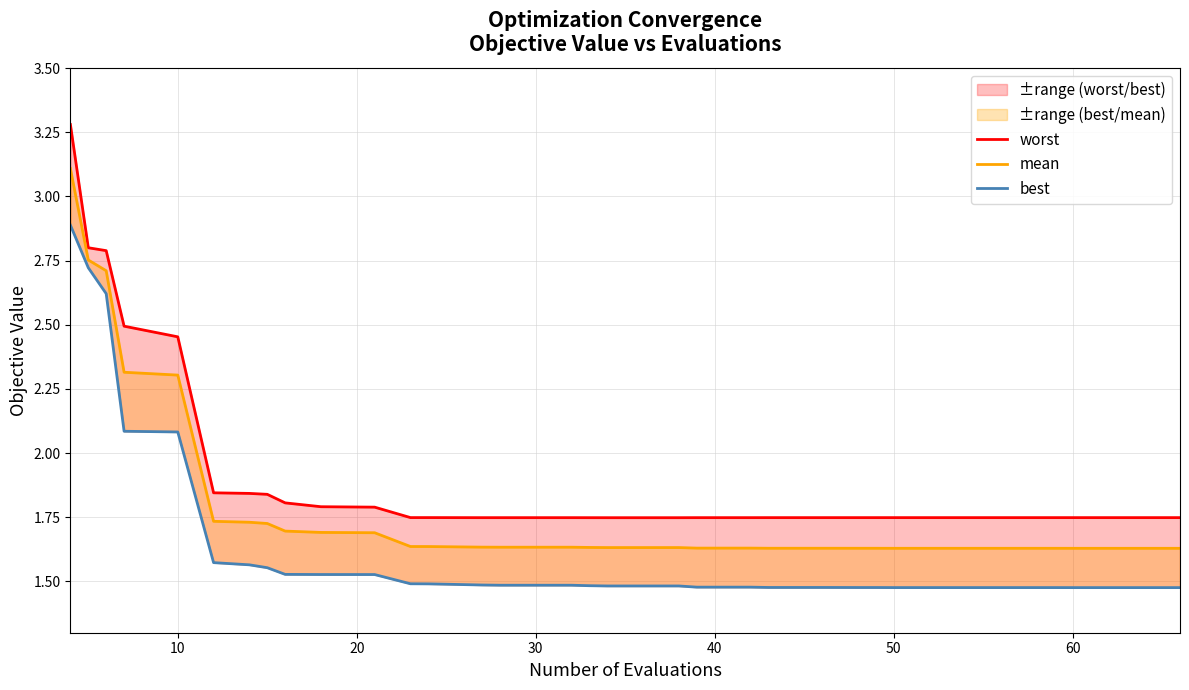

True or false: worst has a value of 2.6 at 37.

False